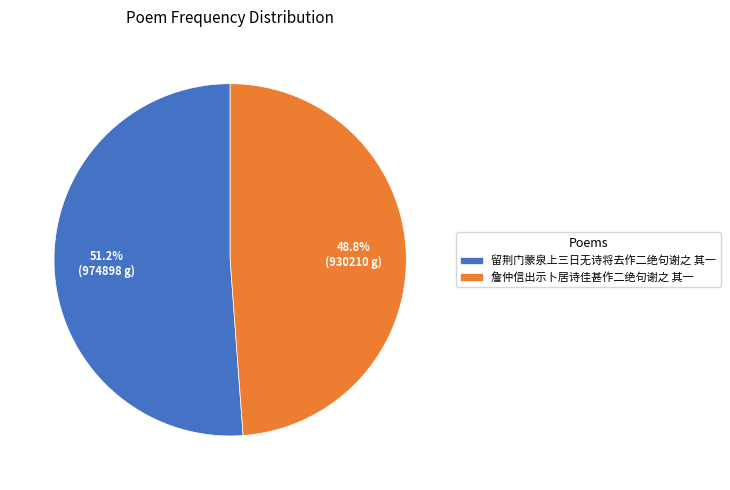

What percentage do 留荆门蒙泉上三日无诗将去作二绝句谢之 其一 and 詹仲信出示卜居诗佳甚作二绝句谢之 其一 together represent?

100.0%